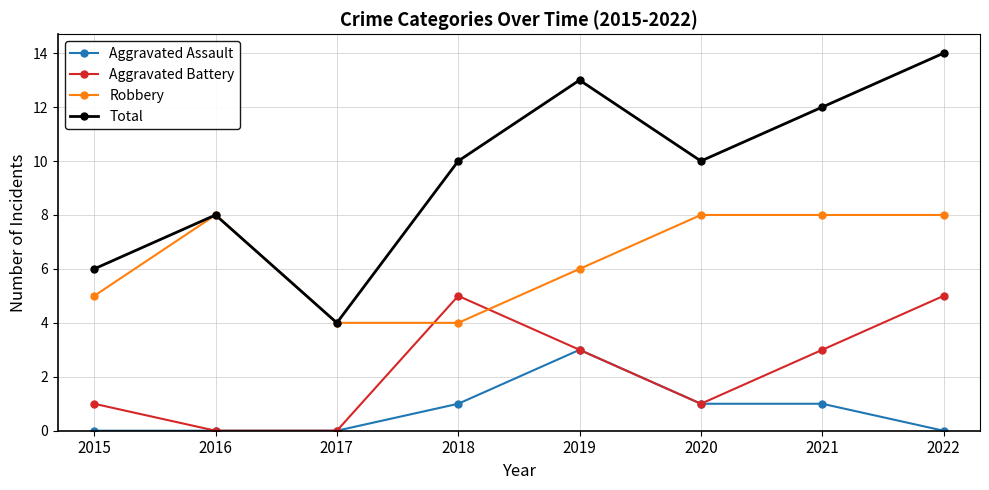

The Total series shows 14 at 2016. True or false?

False